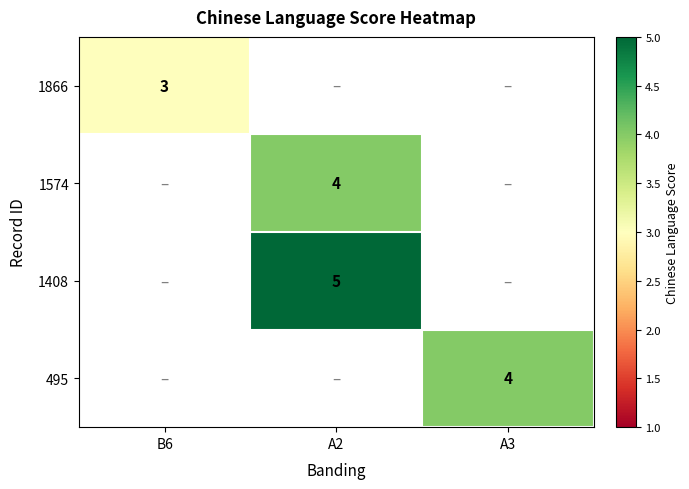

Is the value of 1866 at B6 greater than the value of 1408 at A2?

No